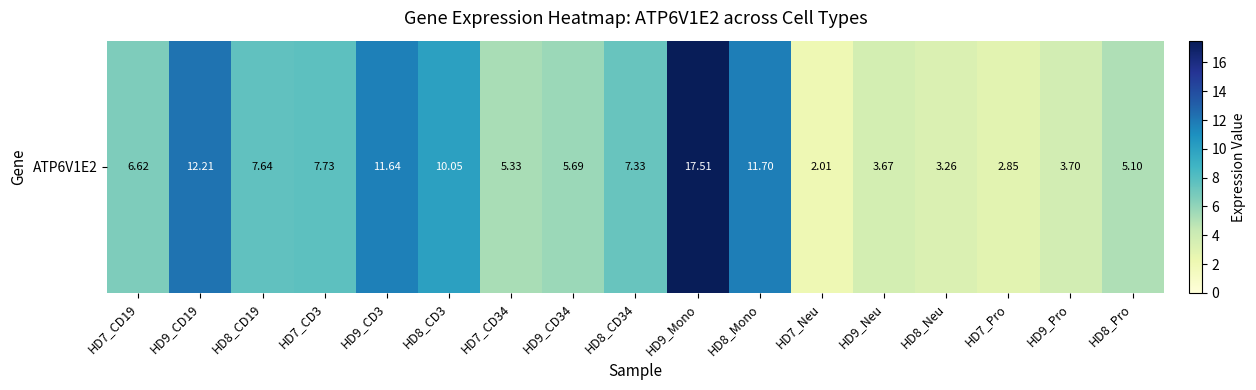

Which has a higher value, HD9_CD19 or HD8_Pro?

HD9_CD19